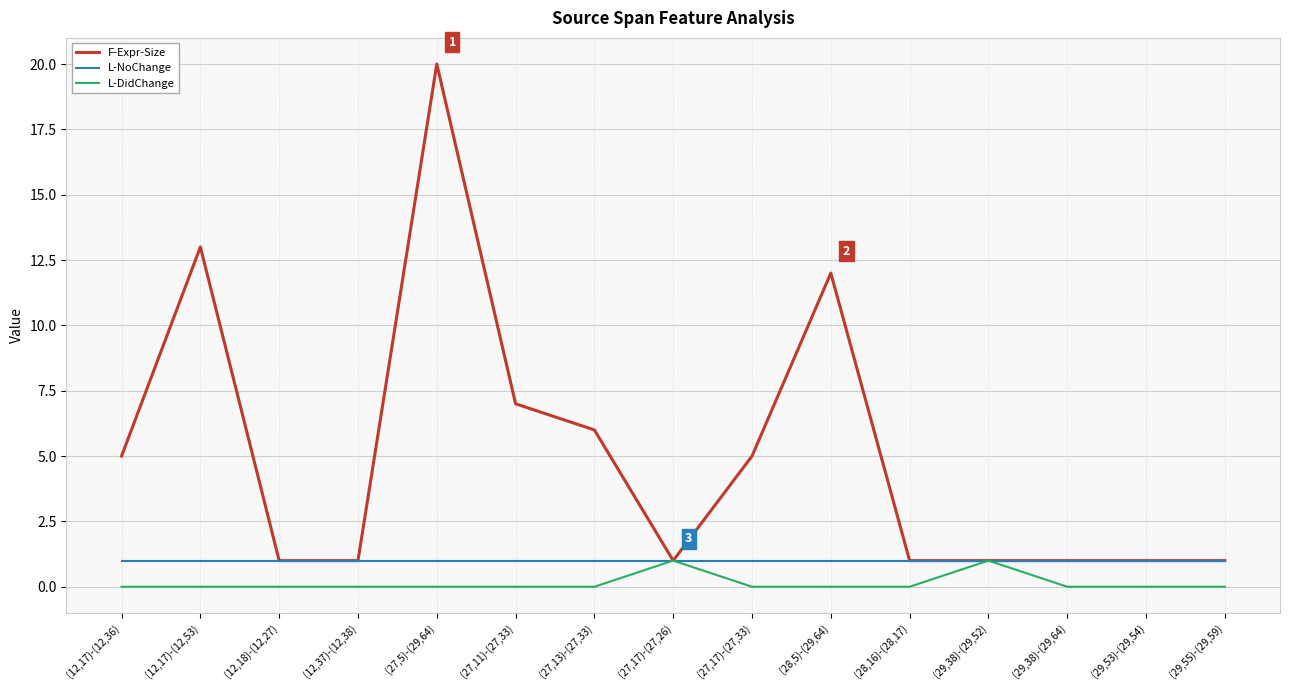

What are all the series names shown in the legend?

F-Expr-Size, L-NoChange, L-DidChange